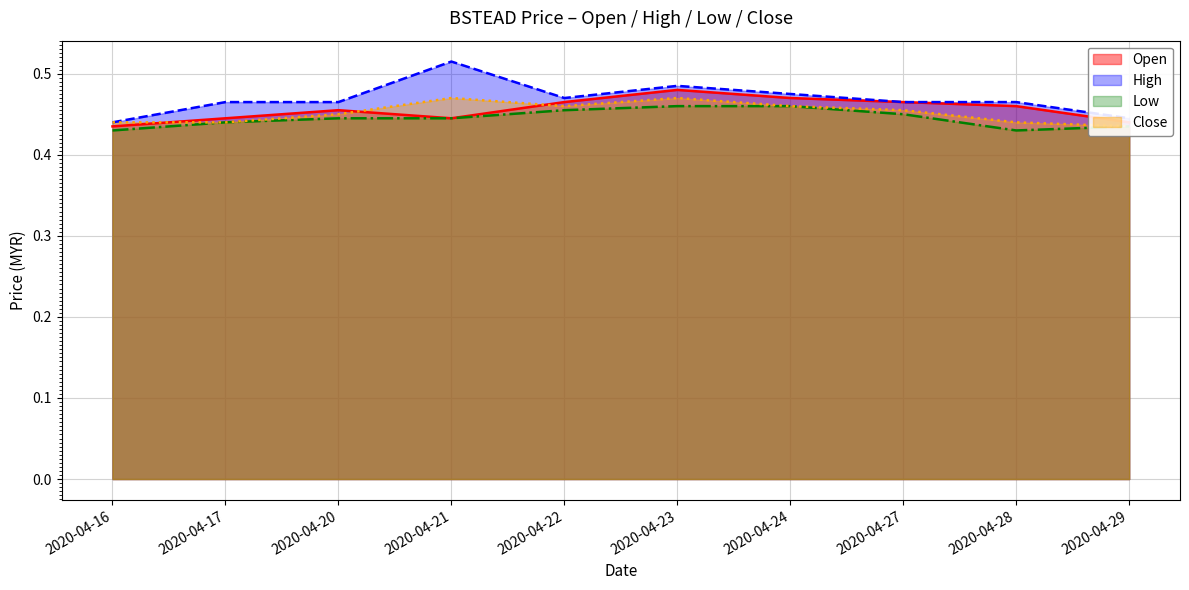

The close series shows 0.7 at 2020-04-17. True or false?

False